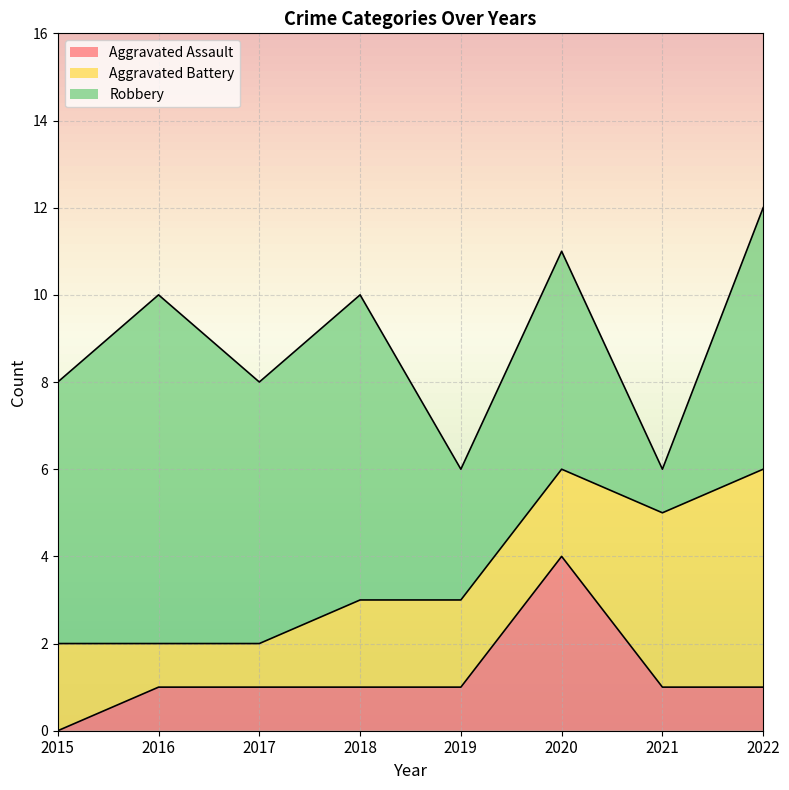

Count the number of categories in the chart.

8